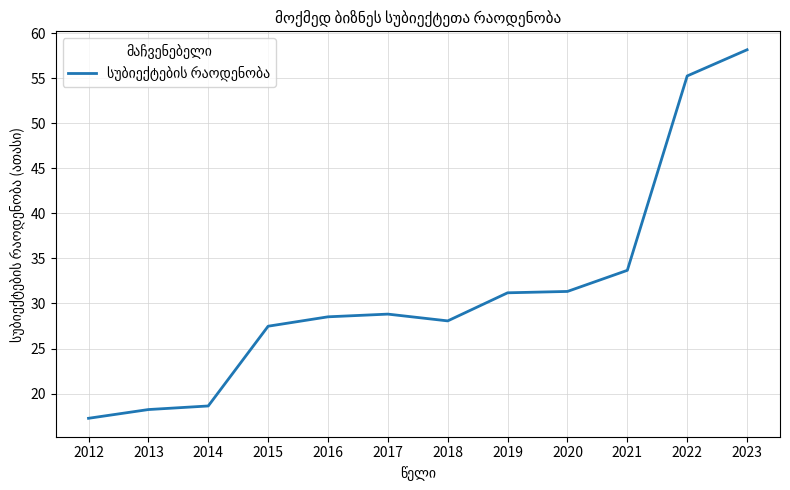

Read the value at 2019.

31.2